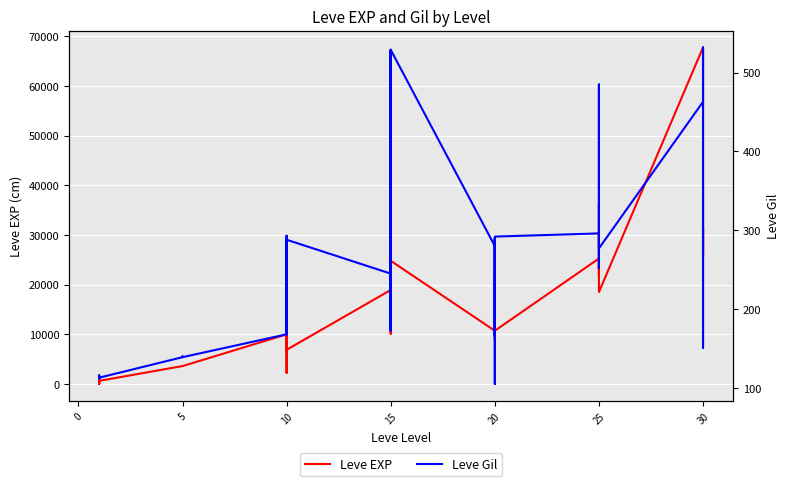

At how many categories does at least one series exceed 29641?

3